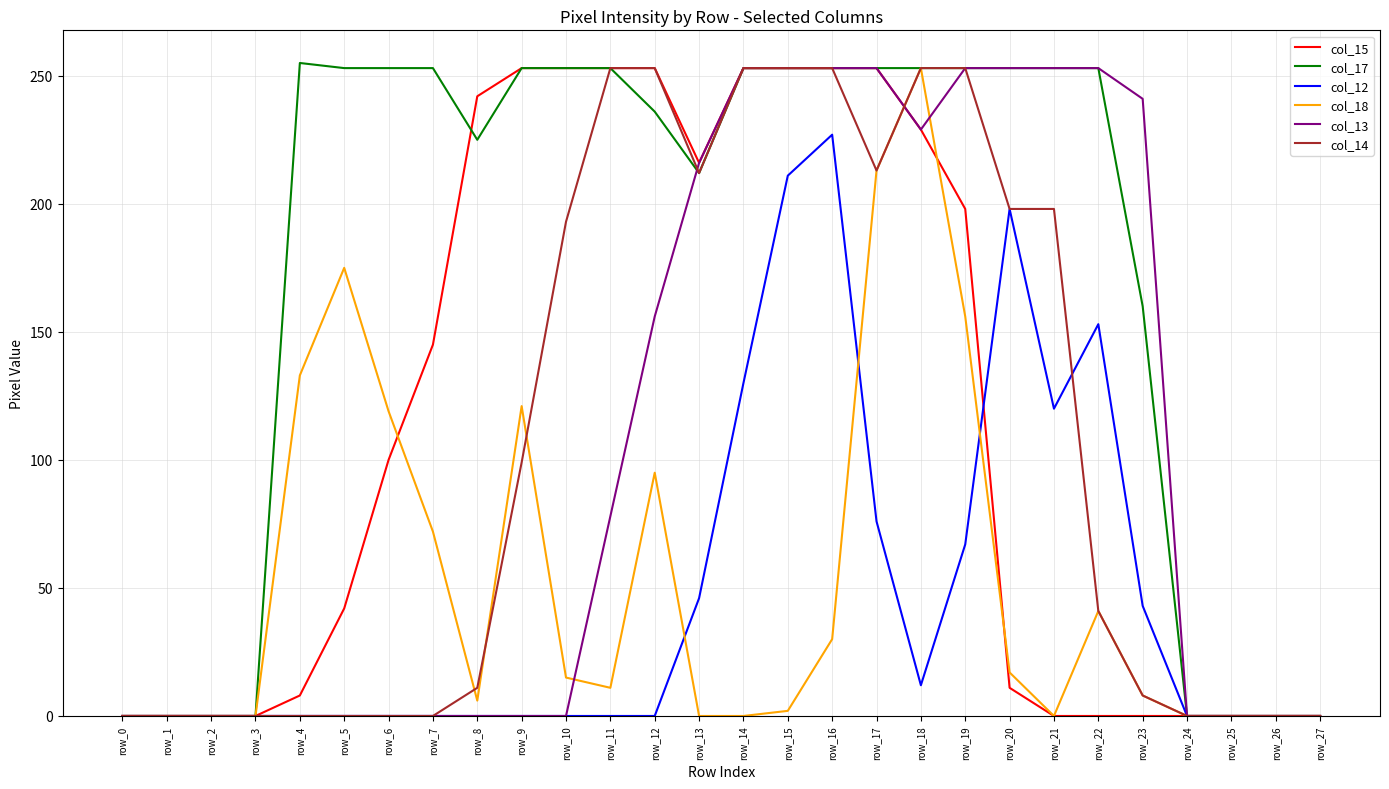

Between row_4 and row_24, which series saw the biggest shift?

col_17